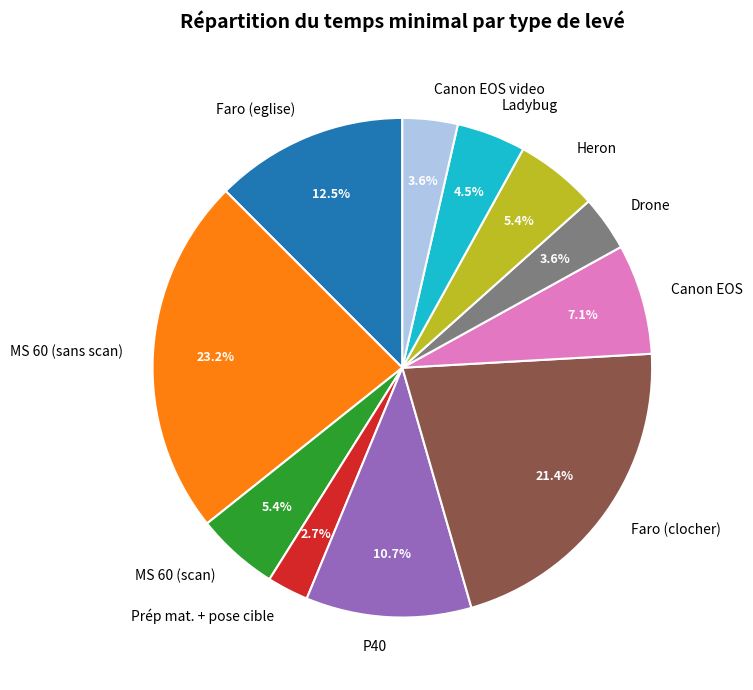

Between Canon EOS and P40, which is larger?

P40